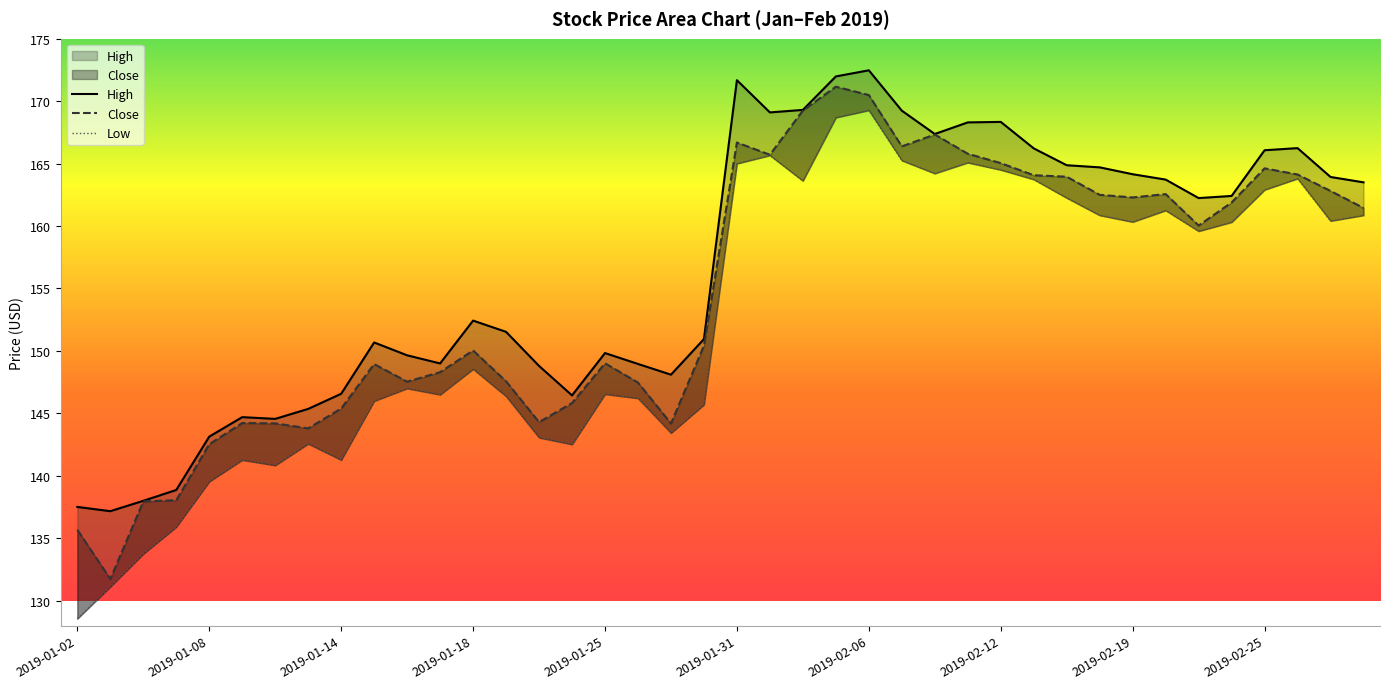

True or false: Low and Close cross at least once.

False